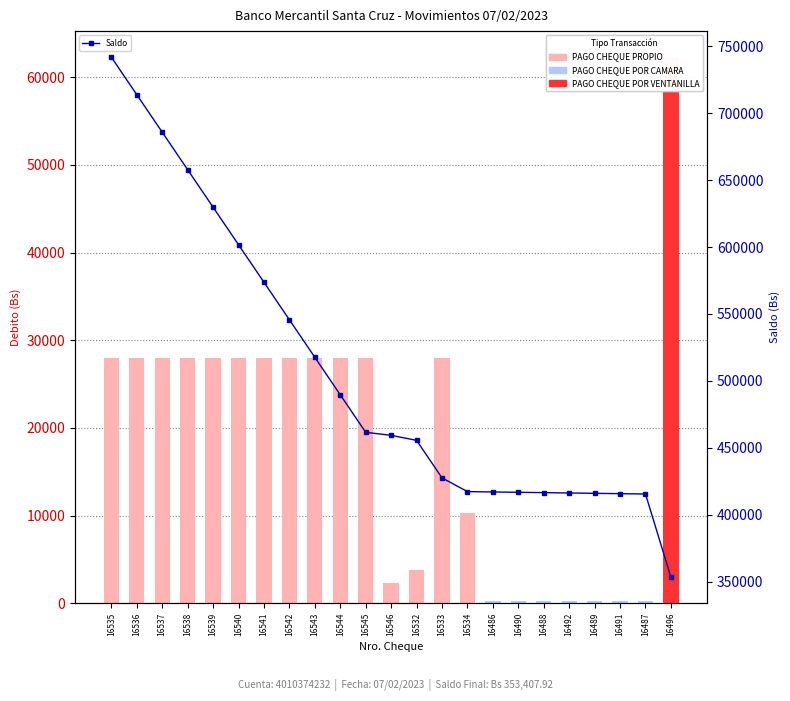

At how many categories does at least one series exceed 489915?

9